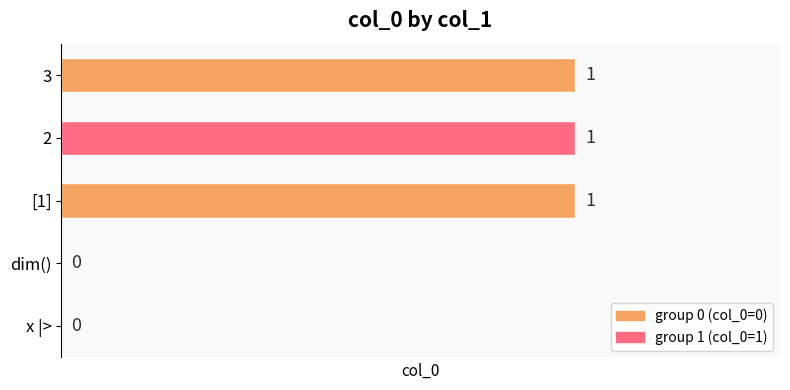

The value at [1] is 1. True or false?

True